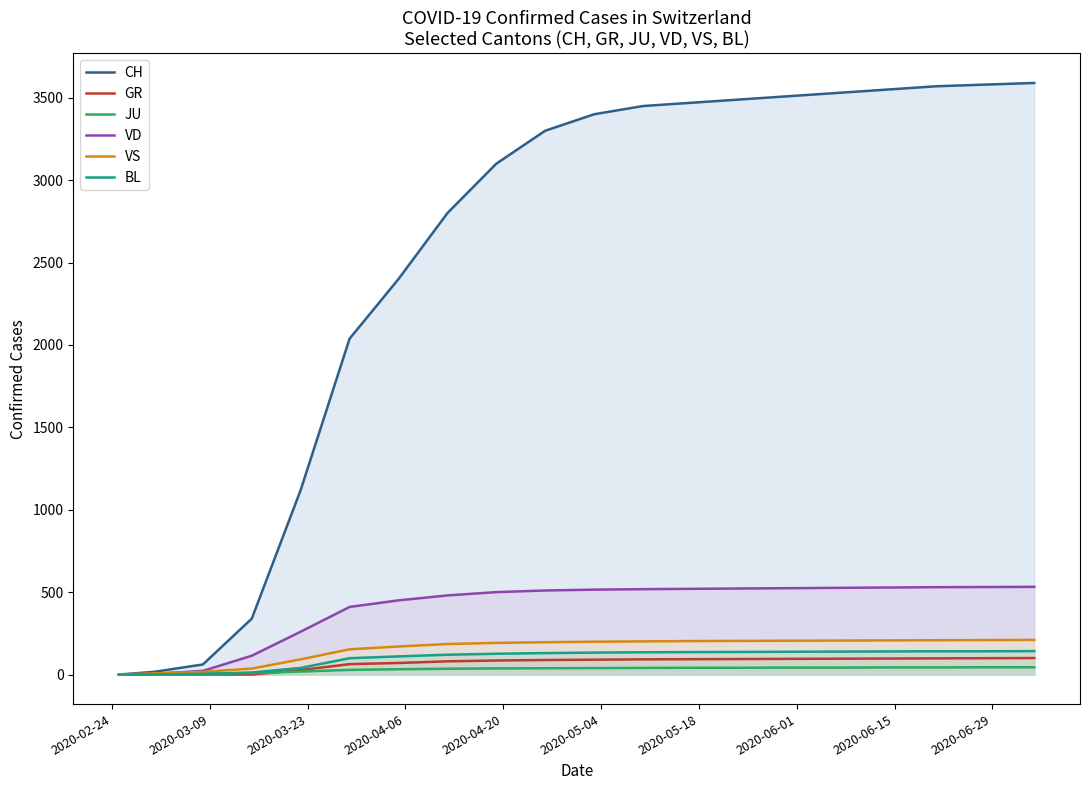

Which series has the largest range (max minus min)?

CH